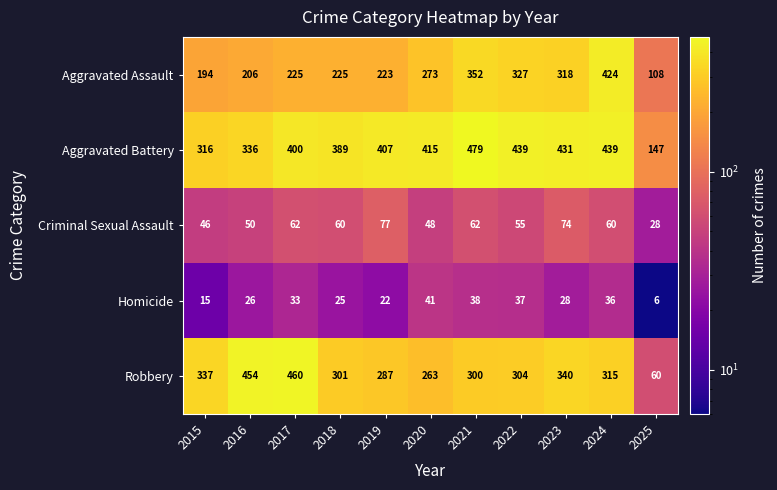

What is the sum of the Criminal Sexual Assault values at 2021 and 2024?

122